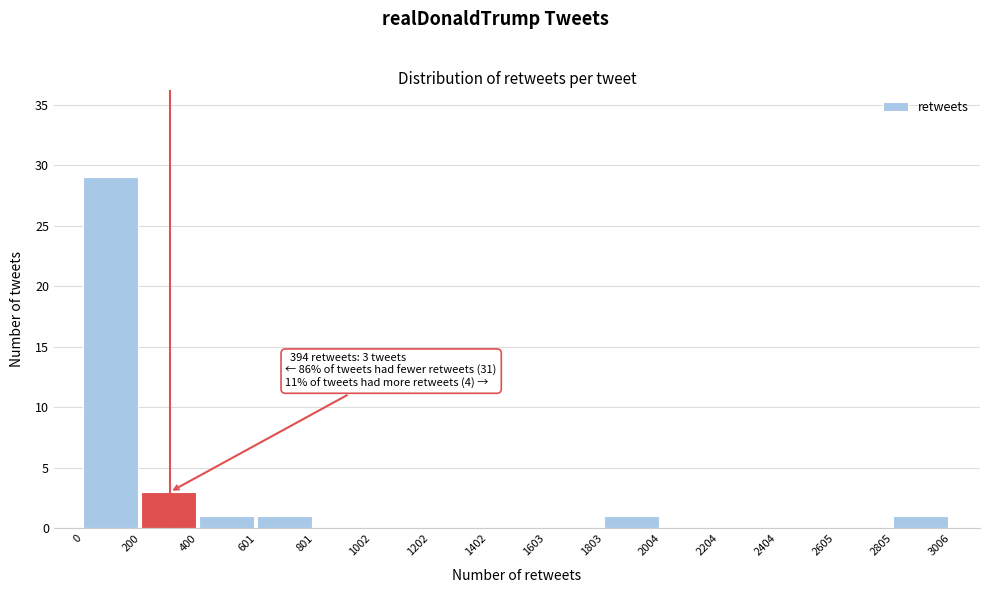

Which range on the x-axis has the tallest bar?

0 to 200